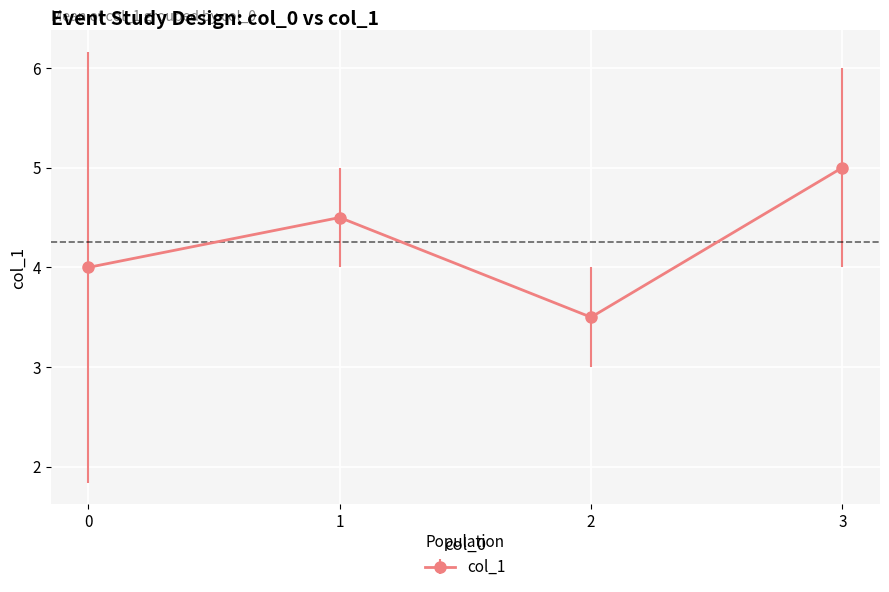

The chart shows a value of 7 at 3. True or false?

False